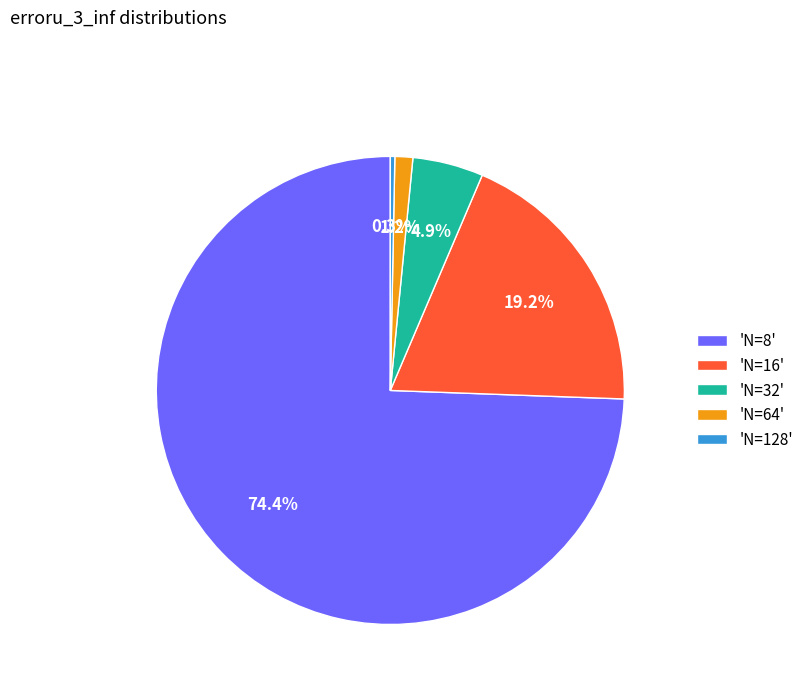

Which category accounts for the majority?

'N=8'